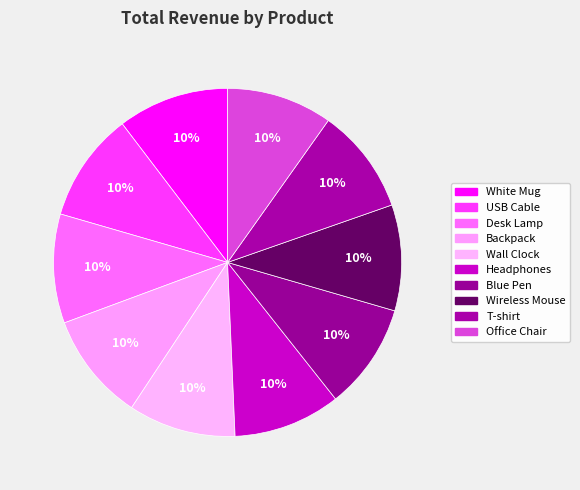

What percentage is the Backpack slice, to the nearest percent?

10%